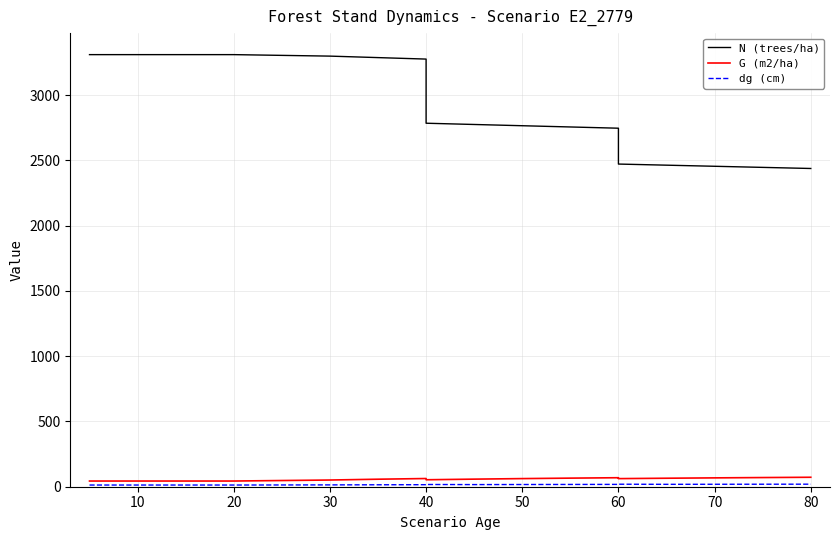

Which series has the largest total across all categories?

N (trees/ha)